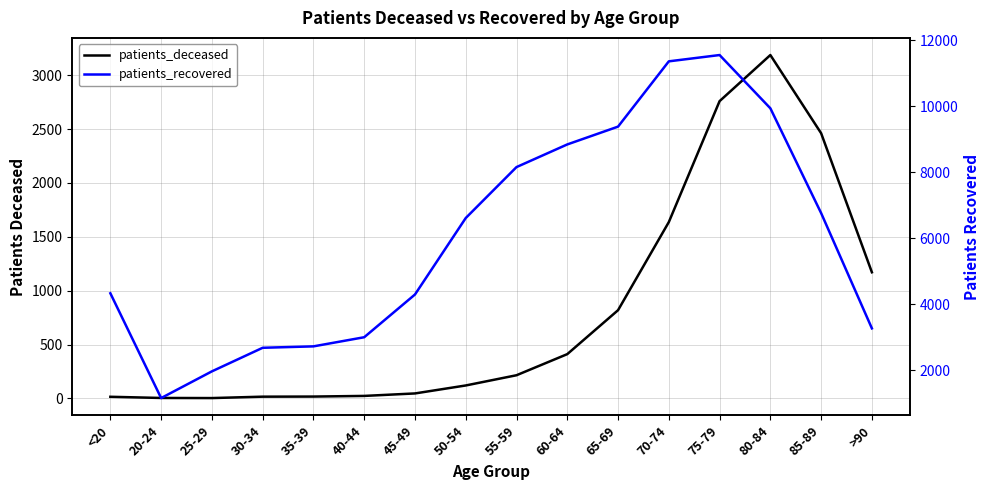

At which category does patients_deceased reach its first local peak?

80-84